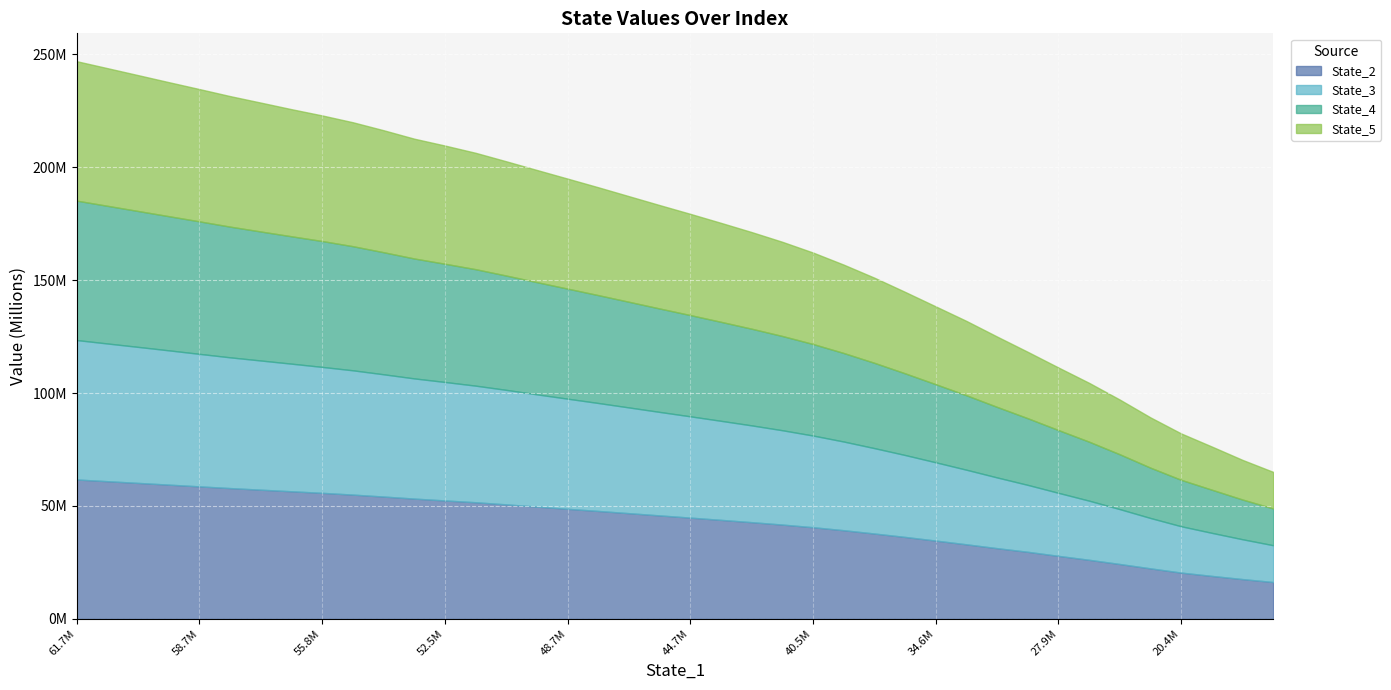

What is the difference between the second highest and second lowest values in the State_3 series?

43330169.5